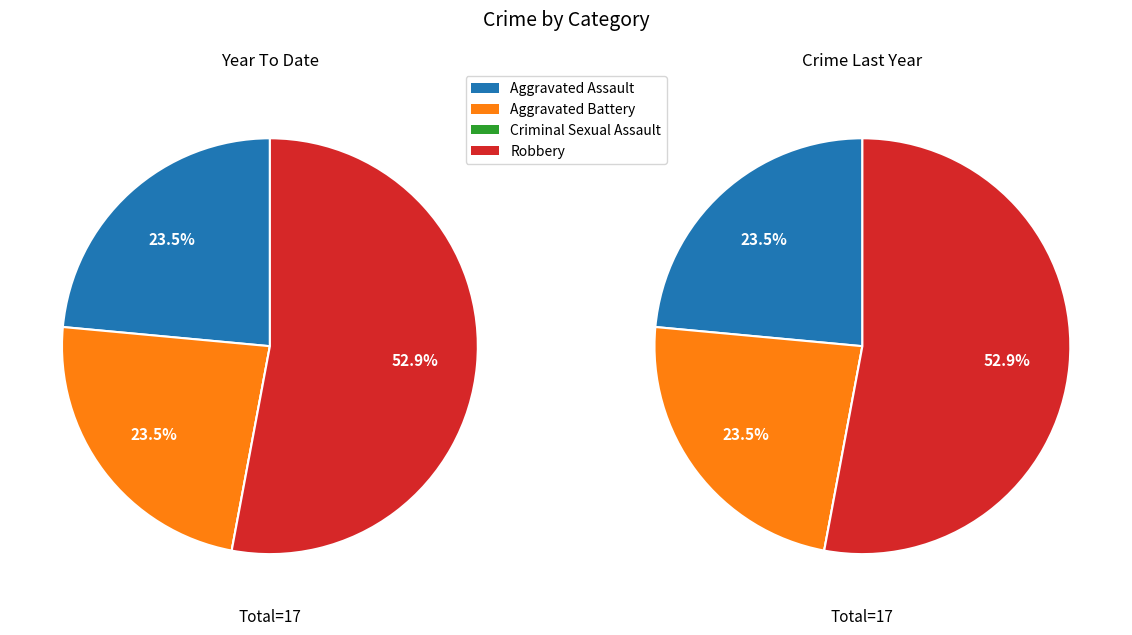

To the nearest percent, what is the average slice percentage?

25%